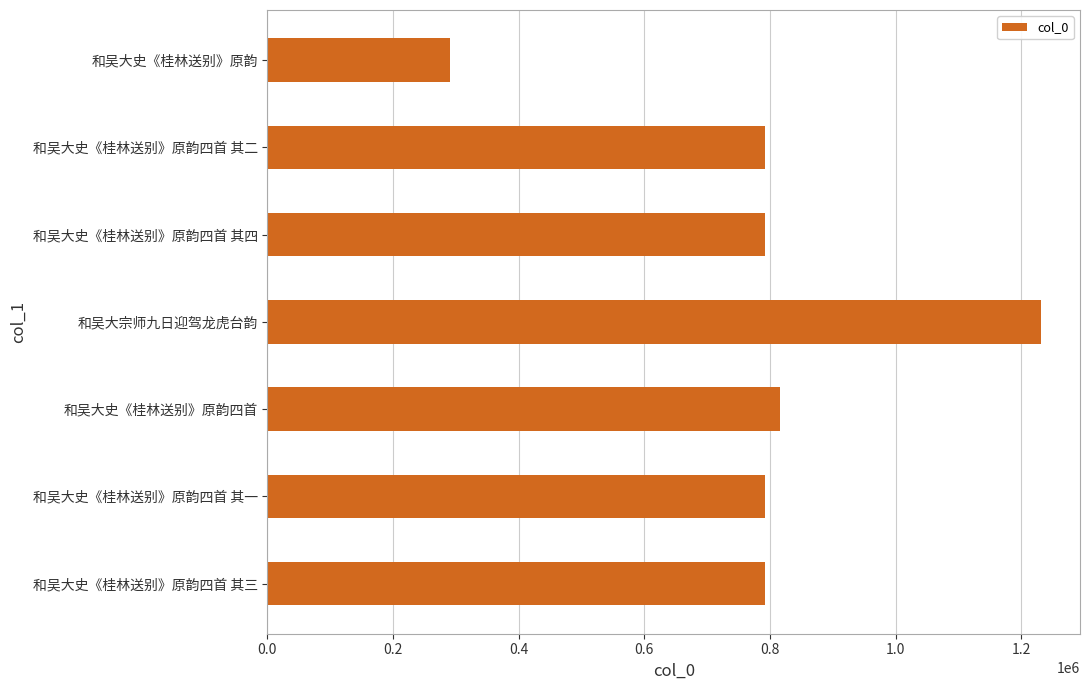

What is the sum of the values at 和吴大史《桂林送别》原韵 and 和吴大史《桂林送别》原韵四首?

1105883